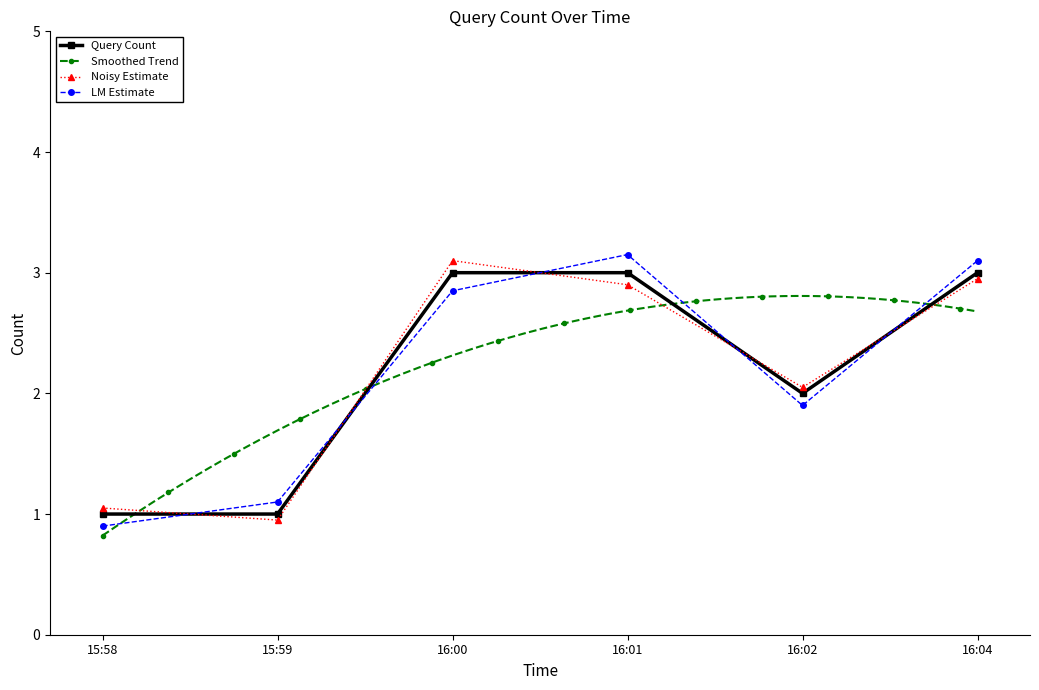

Reading left to right, list all the values displayed in this chart.

1	1	3	3	2	3